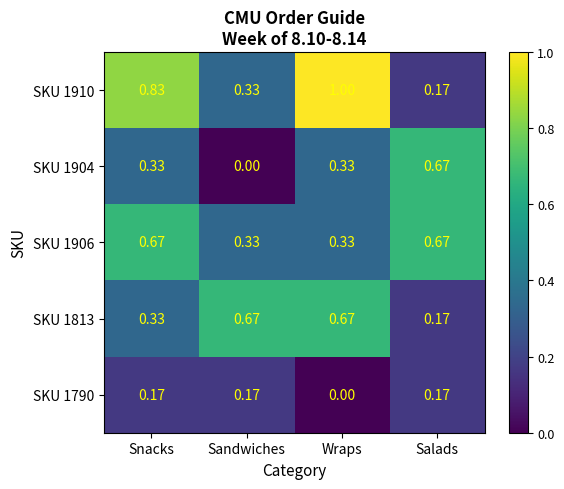

At which category does the chart reach its peak across all series?

Wraps